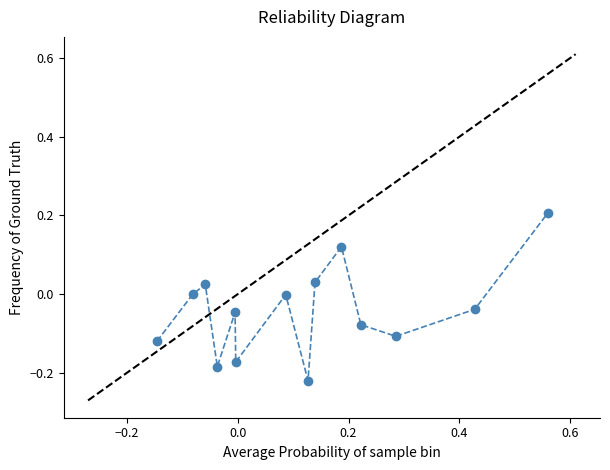

How many data points does each series have?

14